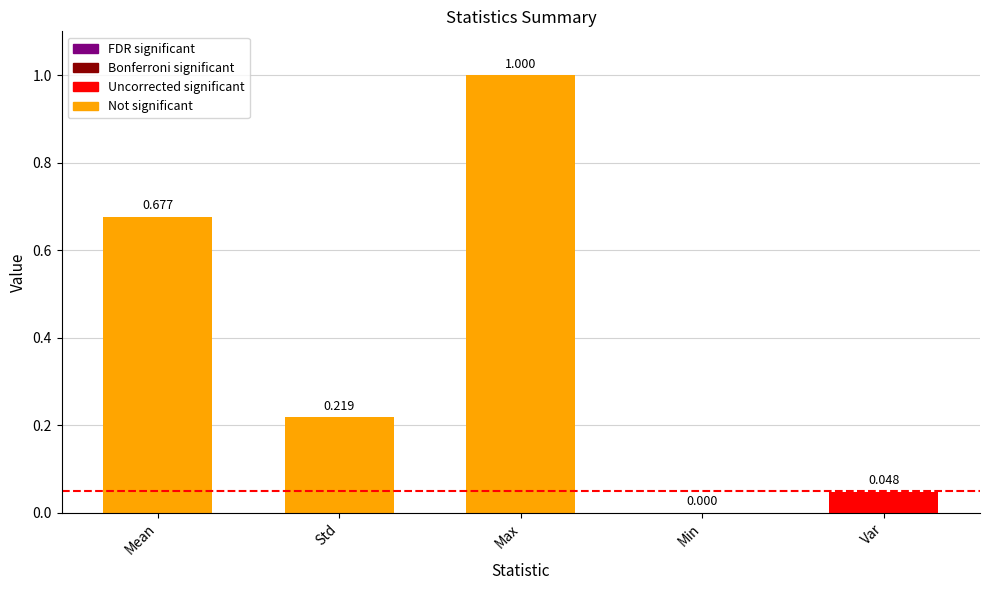

At which label is the value closest to 0?

Min